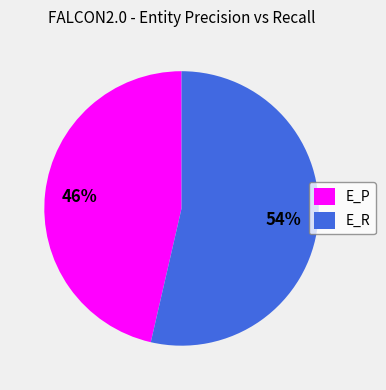

Which slice is the largest?

E_R